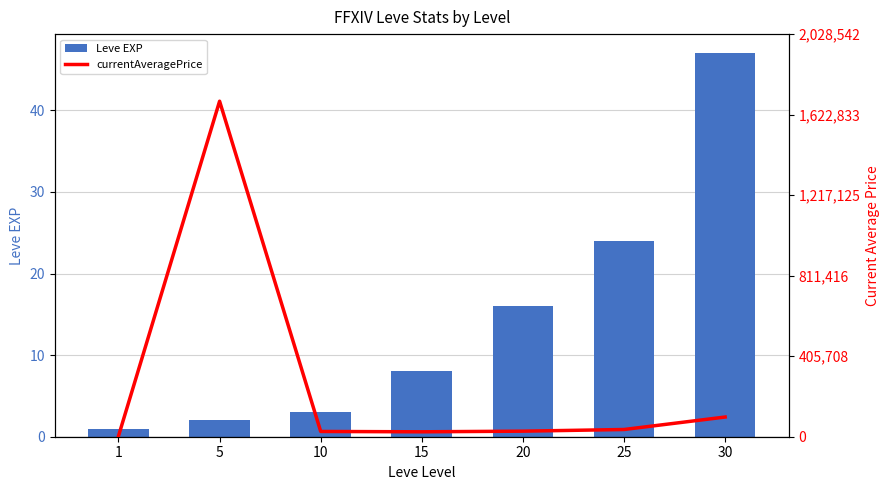

What is the sum of all Leve EXP values?

101